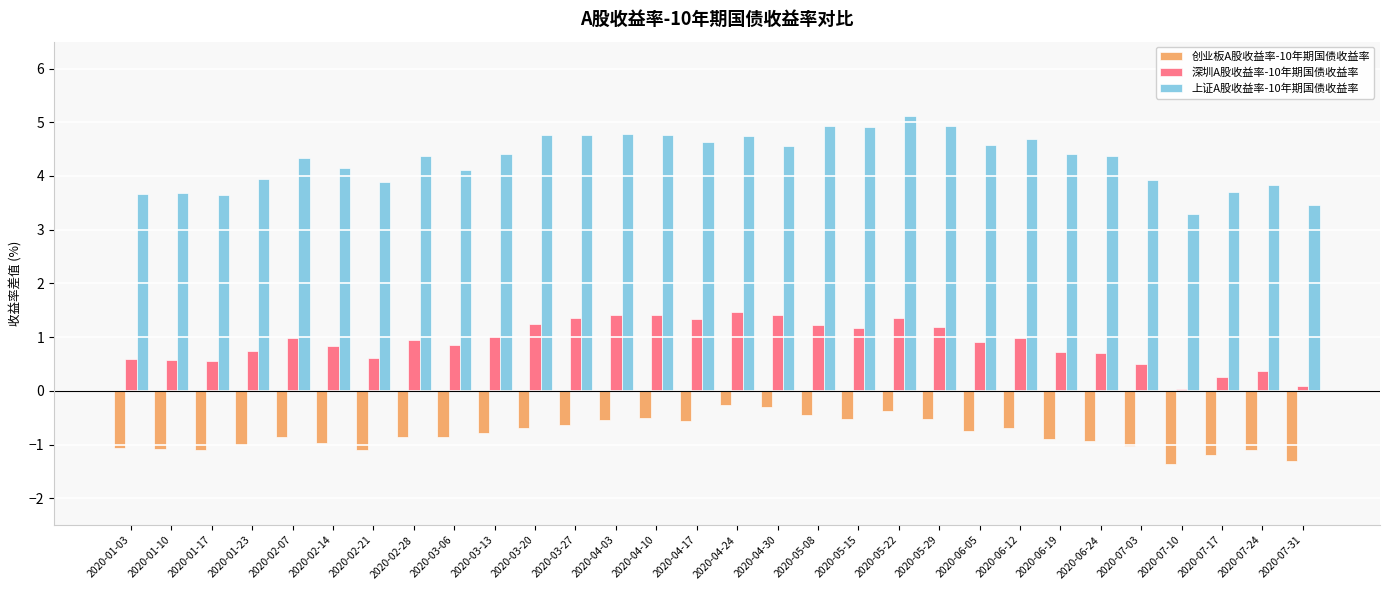

How many series are shown in this chart?

3